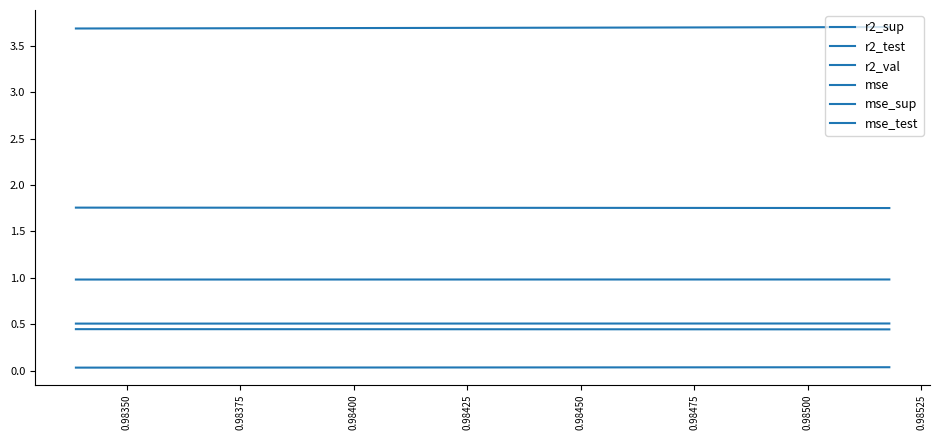

Does the chart have visible grid lines?

No